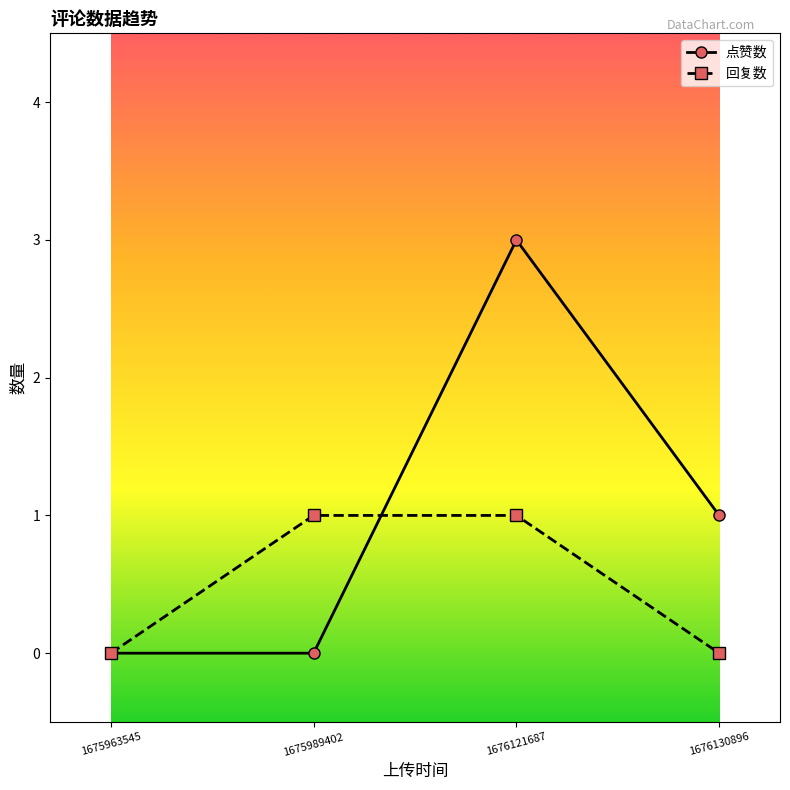

Which series has the largest range (max minus min)?

点赞数